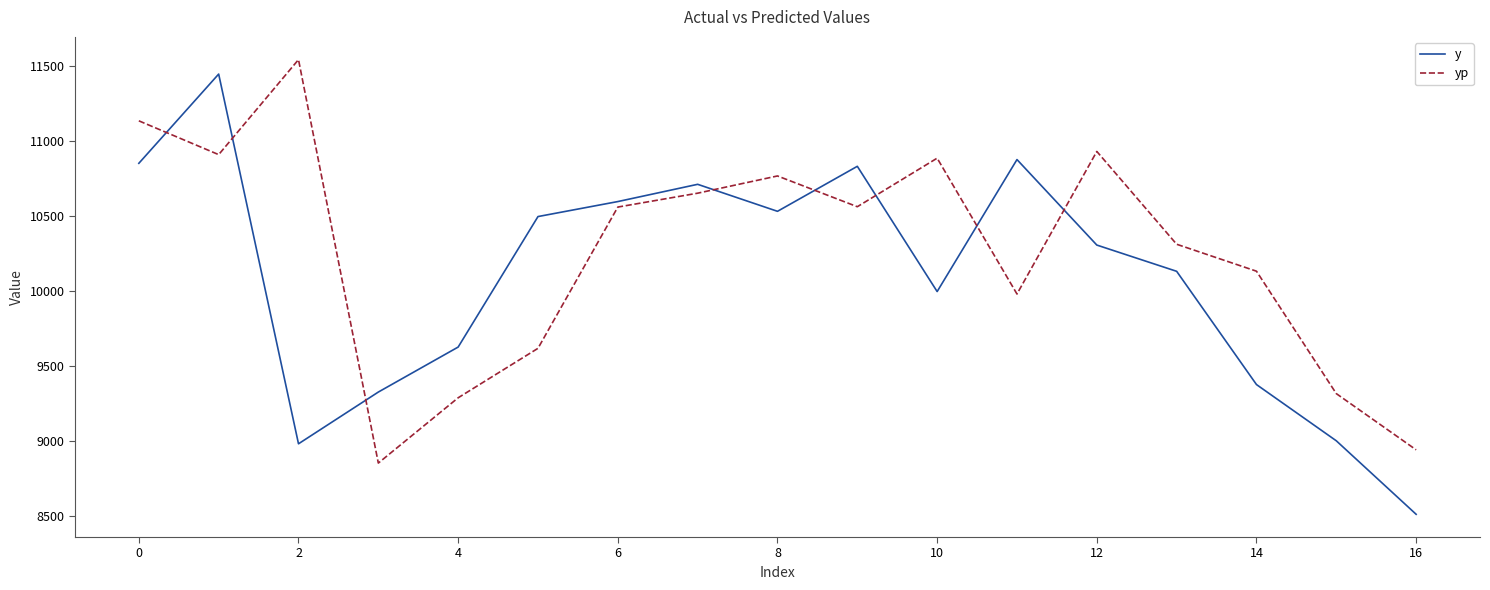

What is the highest value of the y series?

11445.0